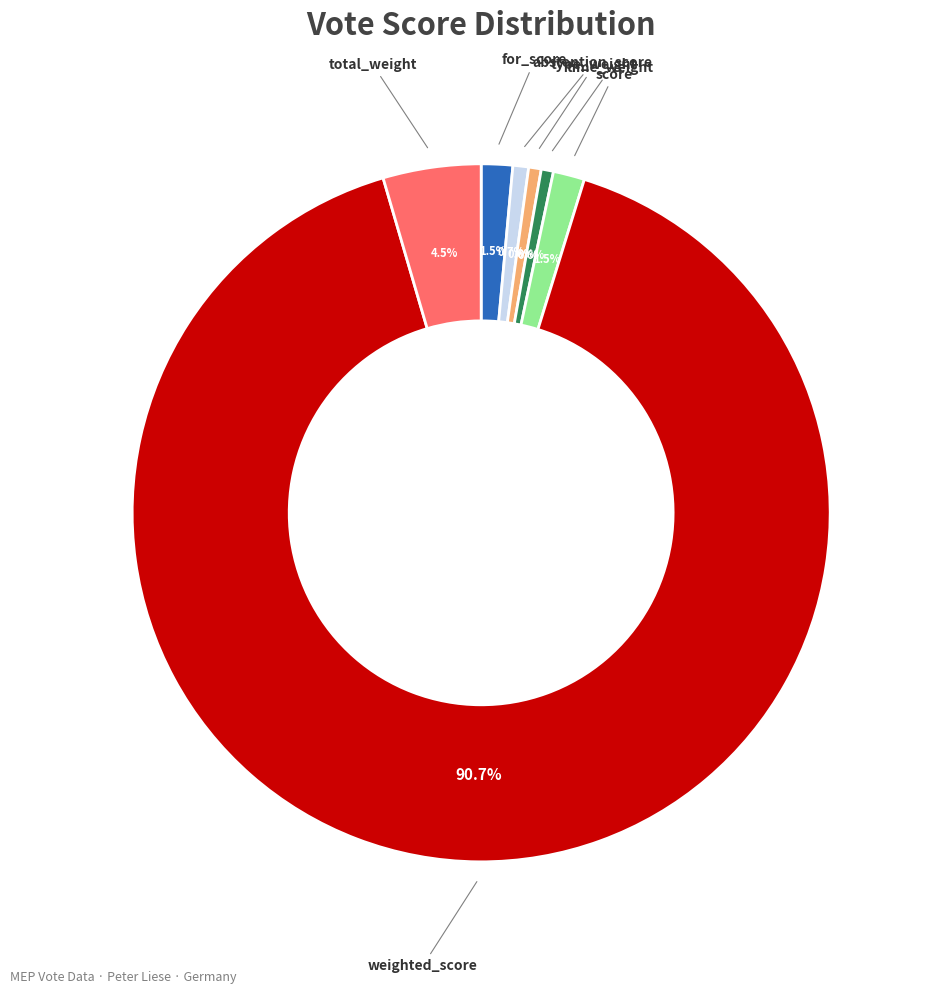

True or false: time_weight accounts for 11% of the total.

False